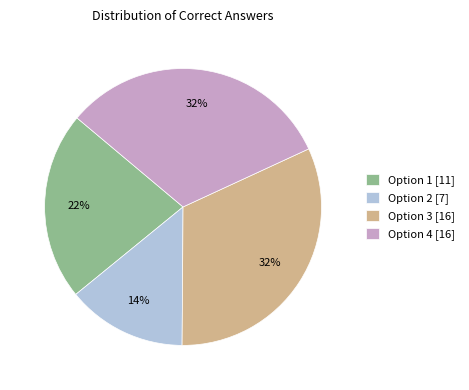

Is the sum of Option 1 and Option 4 greater than half?

Yes